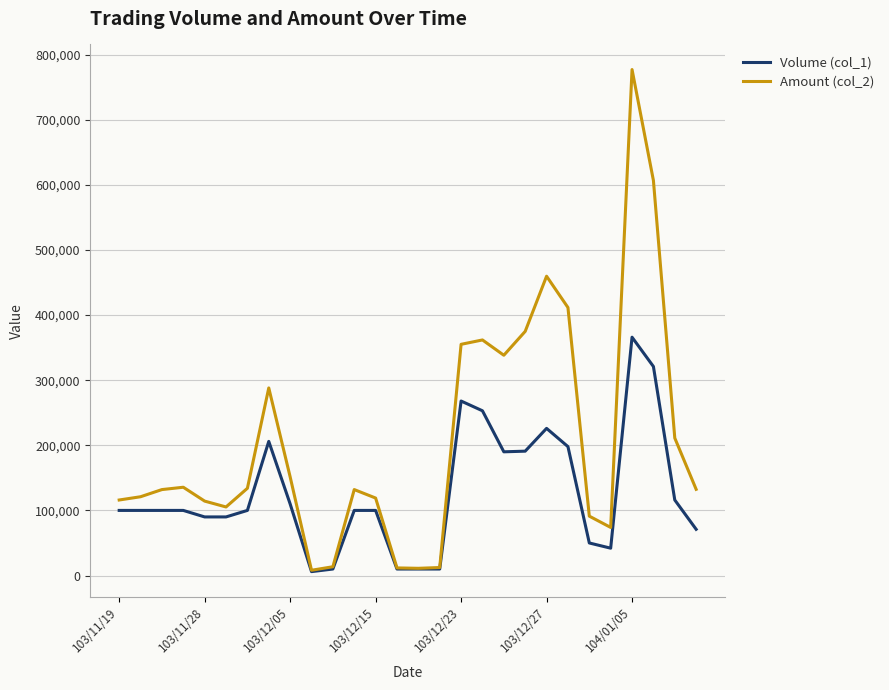

How many lines are shown in the chart?

2